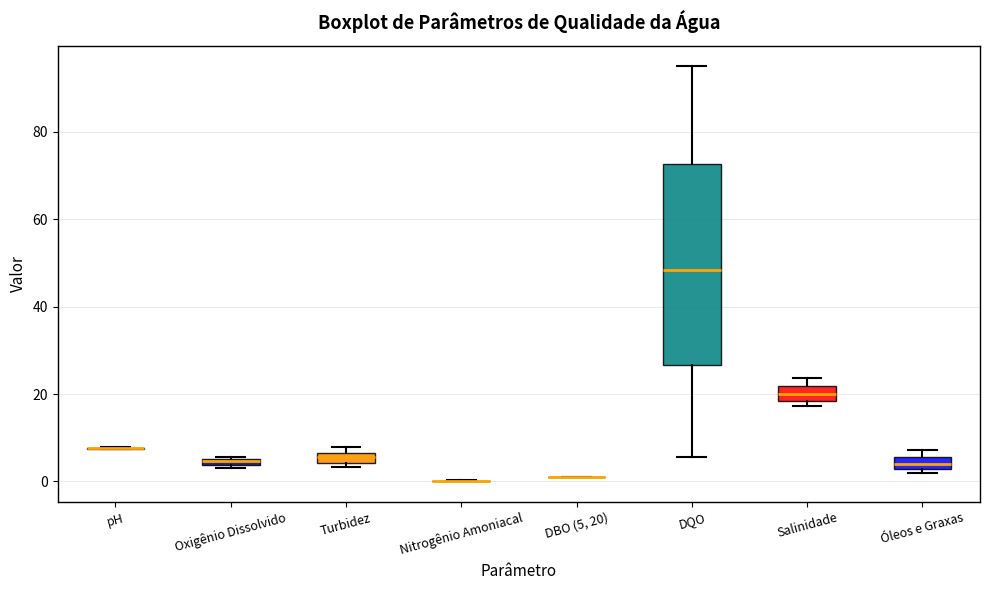

Comparing the boxes themselves (not the whiskers), which one is the tallest?

DQO